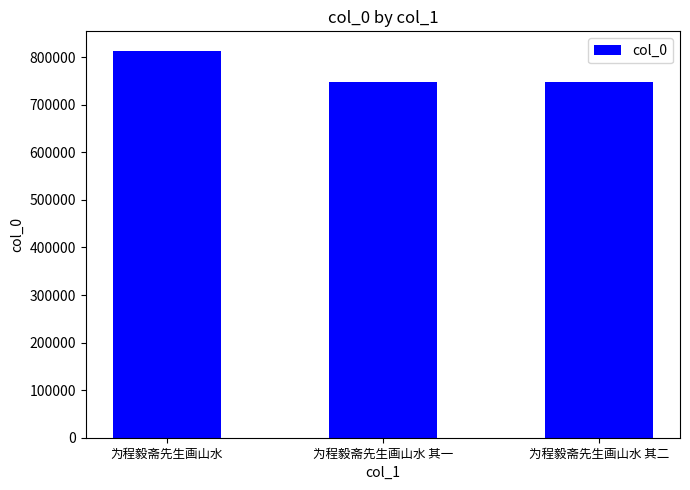

What is the smallest value displayed?

748266